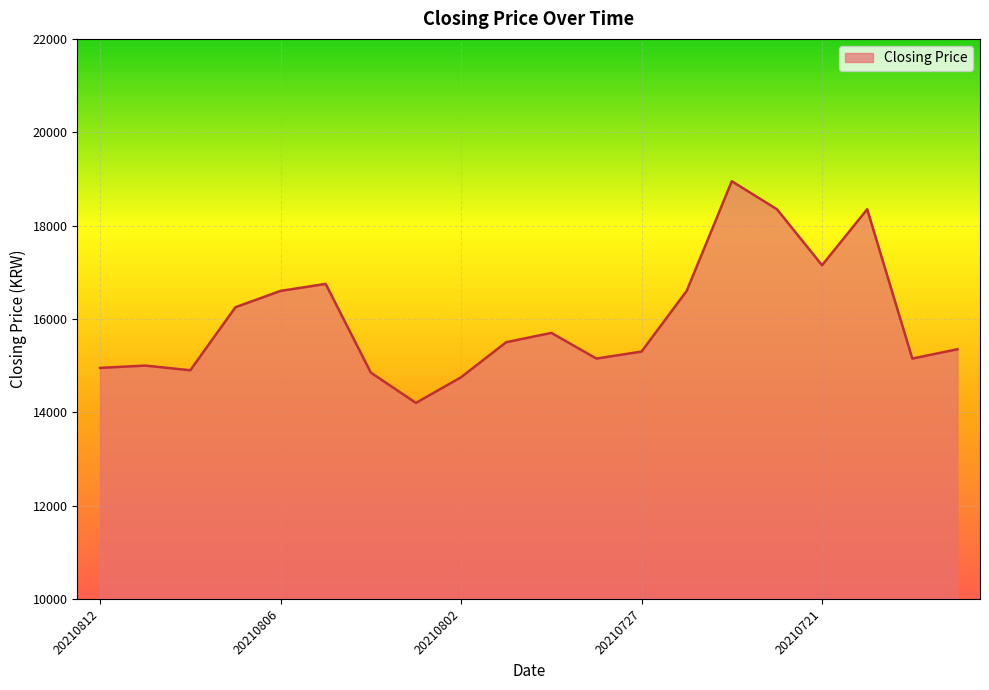

What is the difference between the maximum and minimum values?

4750